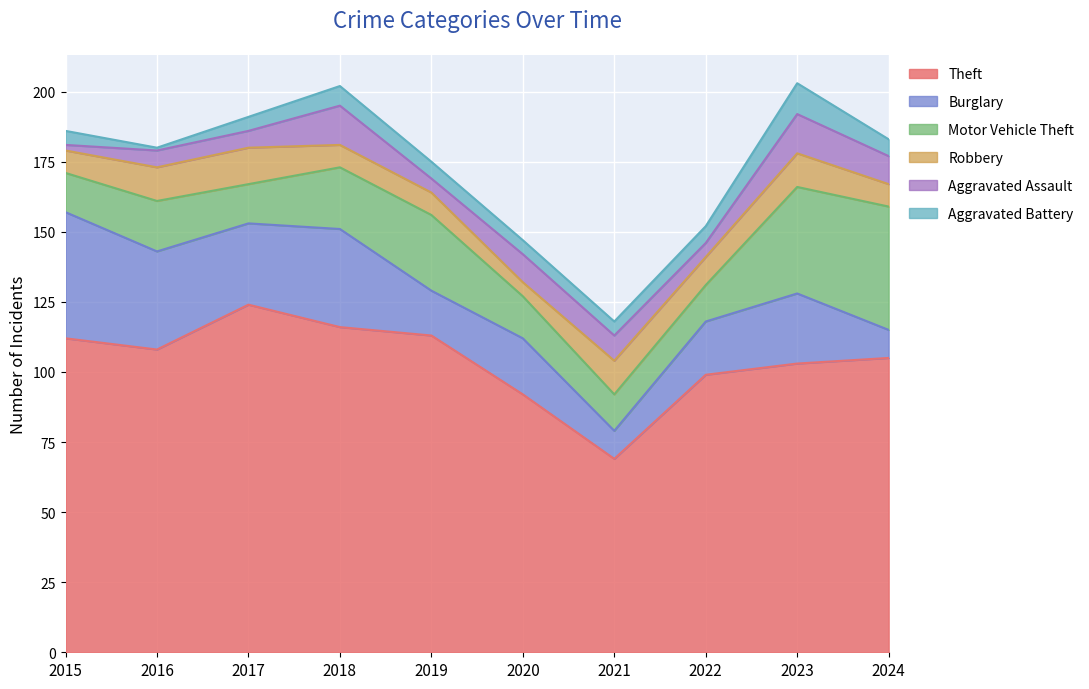

The value of Theft at 2019 is 113. True or false?

True